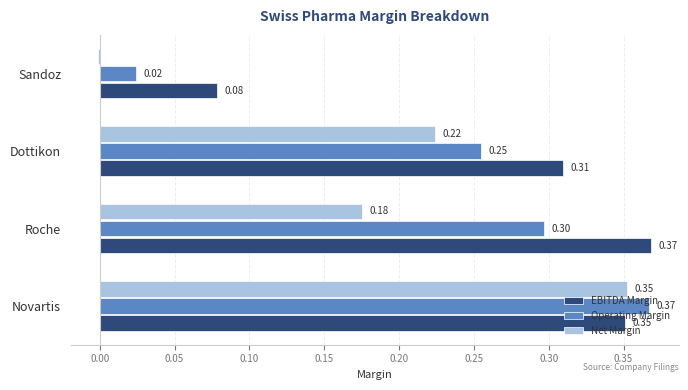

Which series changed the most between Roche and Dottikon?

EBITDA Margin